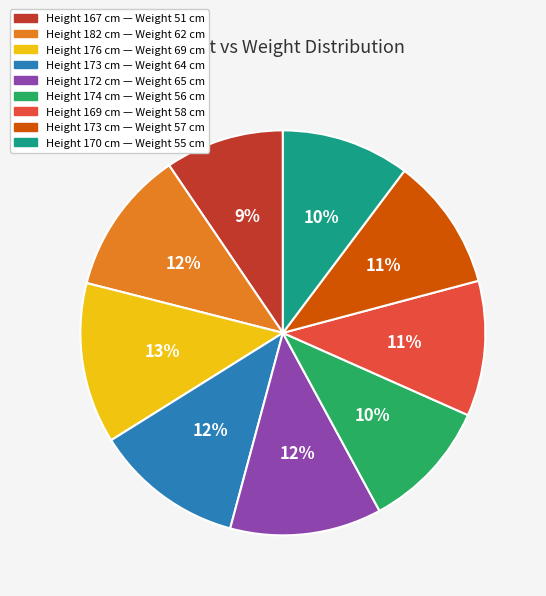

To the nearest percent, what is the average slice percentage?

11%